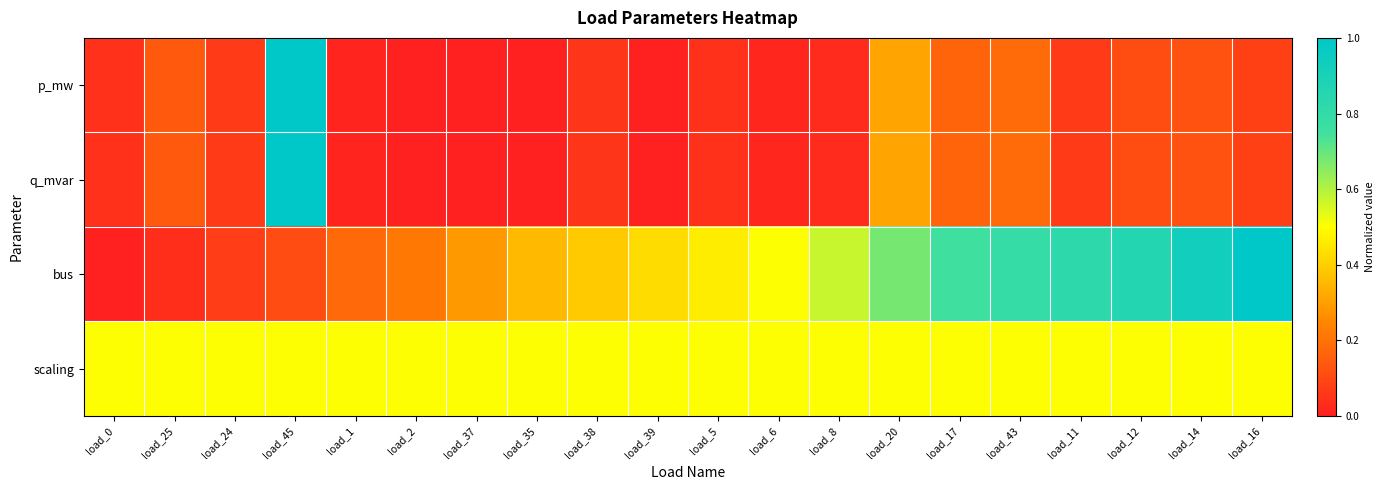

At load_14, list the series in order from largest to smallest.

bus, scaling, p_mw, q_mvar